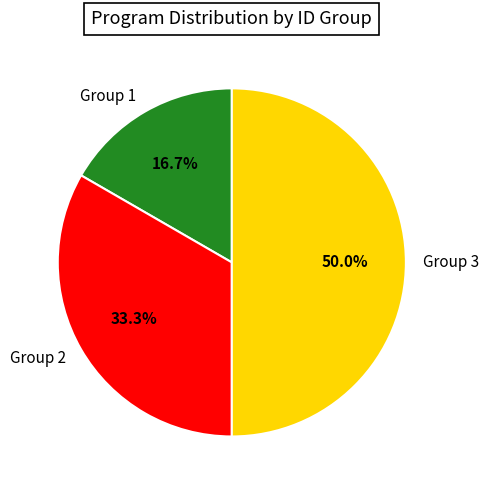

How many slices are in this pie chart?

3